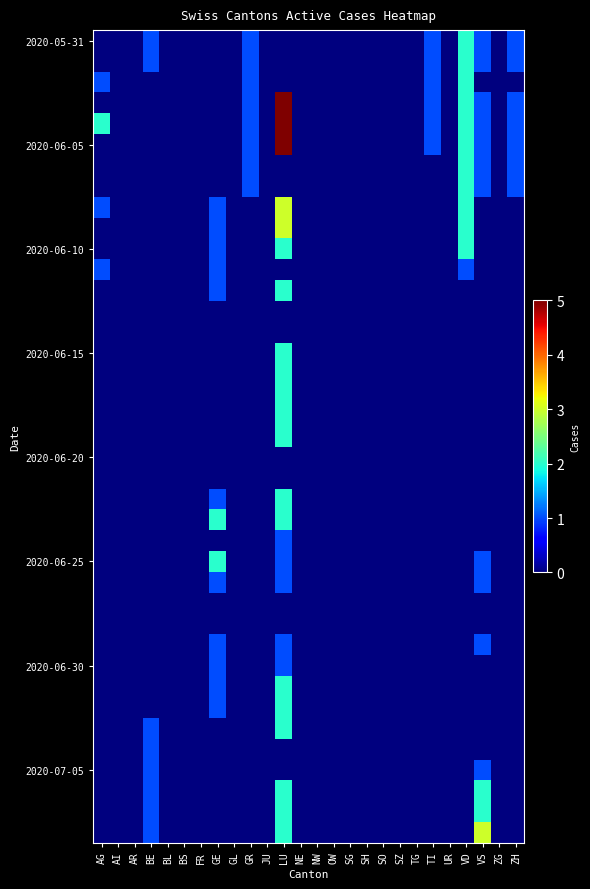

Count the number of data series in this chart.

39